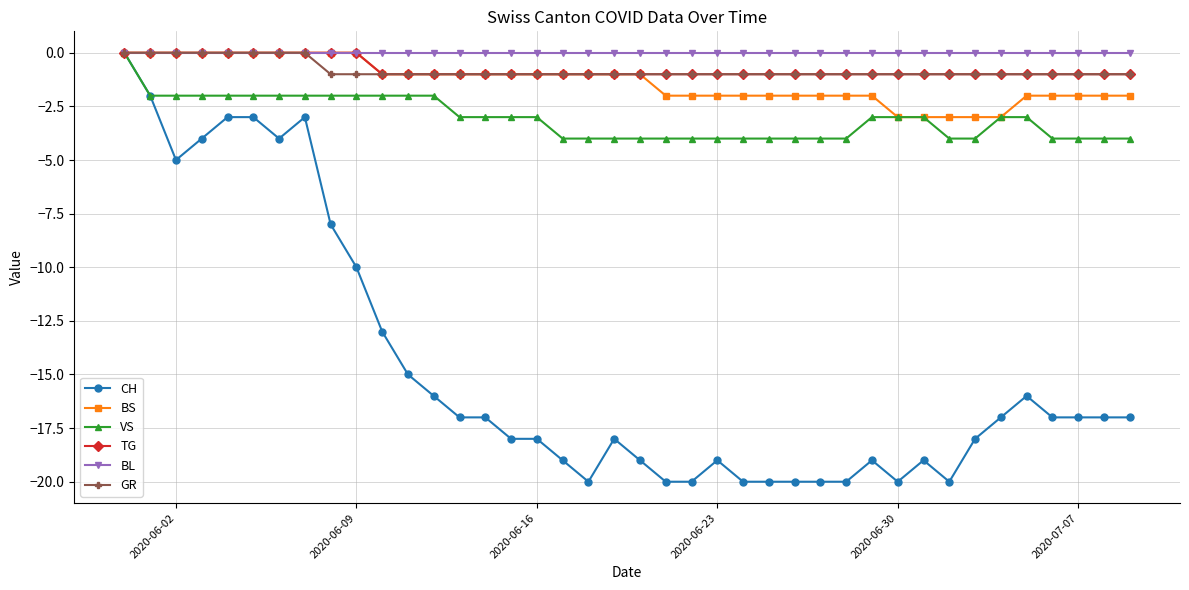

True or false: CH has more than 2 points higher than both neighbors.

True